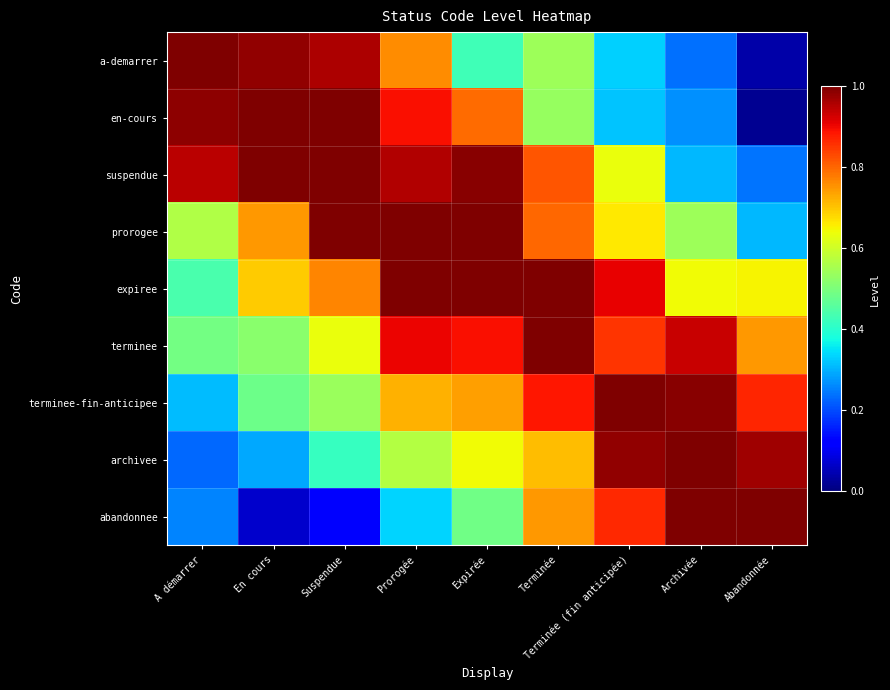

Reading left to right, extract all data points from this chart.

a-demarrer: A démarrer=1.0	En cours=1.0	Suspendue=1.0	Prorogée=0.8	Expirée=0.4	Terminée=0.5	Terminée (fin anticipée)=0.3	Archivée=0.2	Abandonnée=0.0
en-cours: A démarrer=1.0	En cours=1.0	Suspendue=1.0	Prorogée=0.9	Expirée=0.8	Terminée=0.5	Terminée (fin anticipée)=0.3	Archivée=0.3	Abandonnée=0.0
suspendue: A démarrer=0.9	En cours=1.0	Suspendue=1.0	Prorogée=1.0	Expirée=1.0	Terminée=0.8	Terminée (fin anticipée)=0.6	Archivée=0.3	Abandonnée=0.2
prorogee: A démarrer=0.6	En cours=0.7	Suspendue=1.0	Prorogée=1.0	Expirée=1.0	Terminée=0.8	Terminée (fin anticipée)=0.7	Archivée=0.5	Abandonnée=0.3
expiree: A démarrer=0.4	En cours=0.7	Suspendue=0.8	Prorogée=1.0	Expirée=1.0	Terminée=1.0	Terminée (fin anticipée)=0.9	Archivée=0.6	Abandonnée=0.6
terminee: A démarrer=0.5	En cours=0.5	Suspendue=0.6	Prorogée=0.9	Expirée=0.9	Terminée=1.0	Terminée (fin anticipée)=0.9	Archivée=0.9	Abandonnée=0.7
terminee-fin-anticipee: A démarrer=0.3	En cours=0.5	Suspendue=0.5	Prorogée=0.7	Expirée=0.7	Terminée=0.9	Terminée (fin anticipée)=1.0	Archivée=1.0	Abandonnée=0.9
archivee: A démarrer=0.2	En cours=0.3	Suspendue=0.4	Prorogée=0.6	Expirée=0.6	Terminée=0.7	Terminée (fin anticipée)=1.0	Archivée=1.0	Abandonnée=1.0
abandonnee: A démarrer=0.3	En cours=0.1	Suspendue=0.1	Prorogée=0.3	Expirée=0.5	Terminée=0.7	Terminée (fin anticipée)=0.9	Archivée=1.0	Abandonnée=1.0